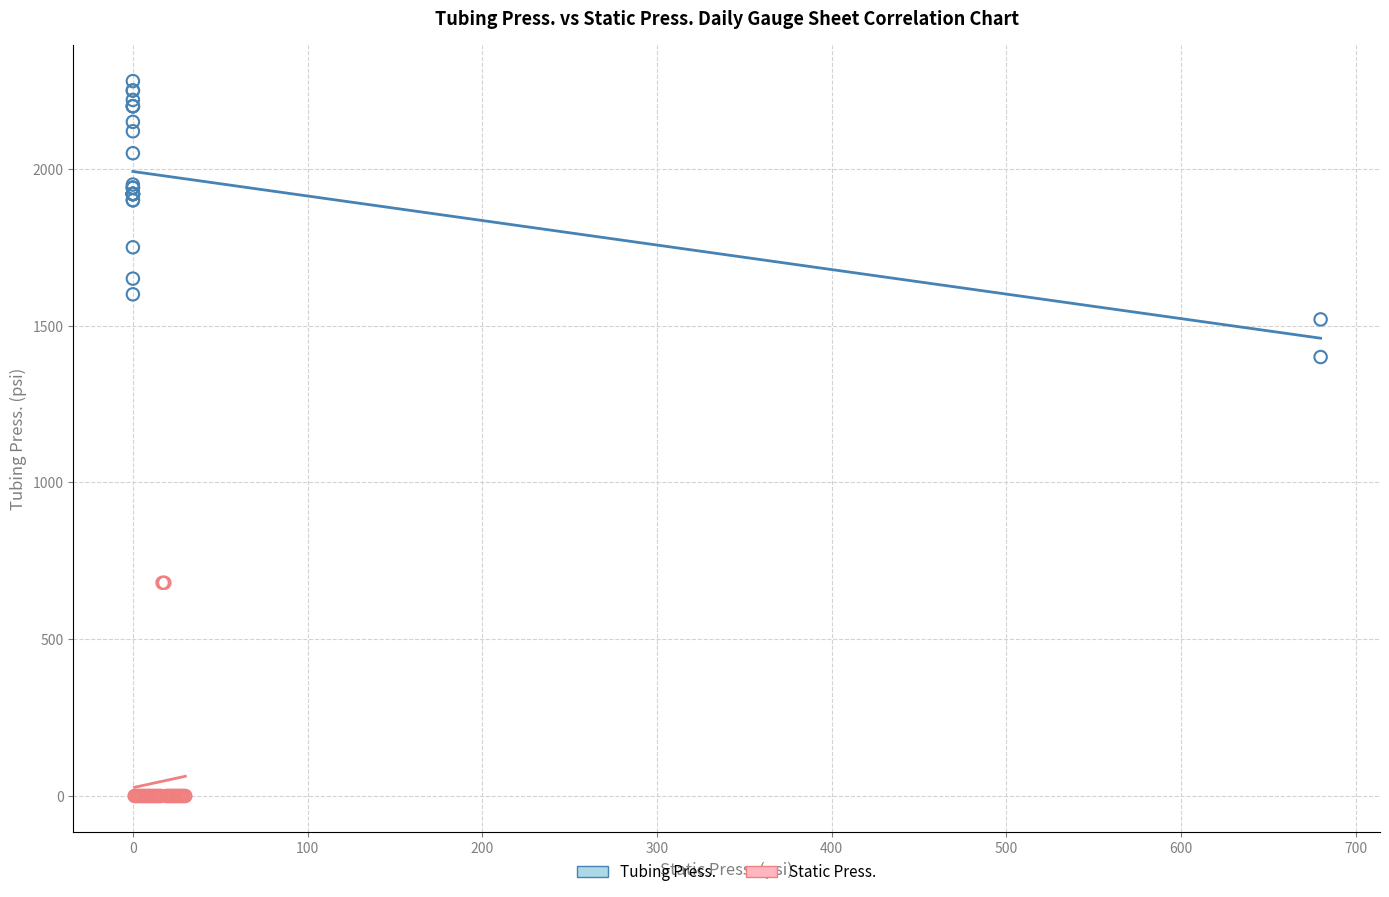

Which series has the largest Y range (max minus min)?

Tubing Press.